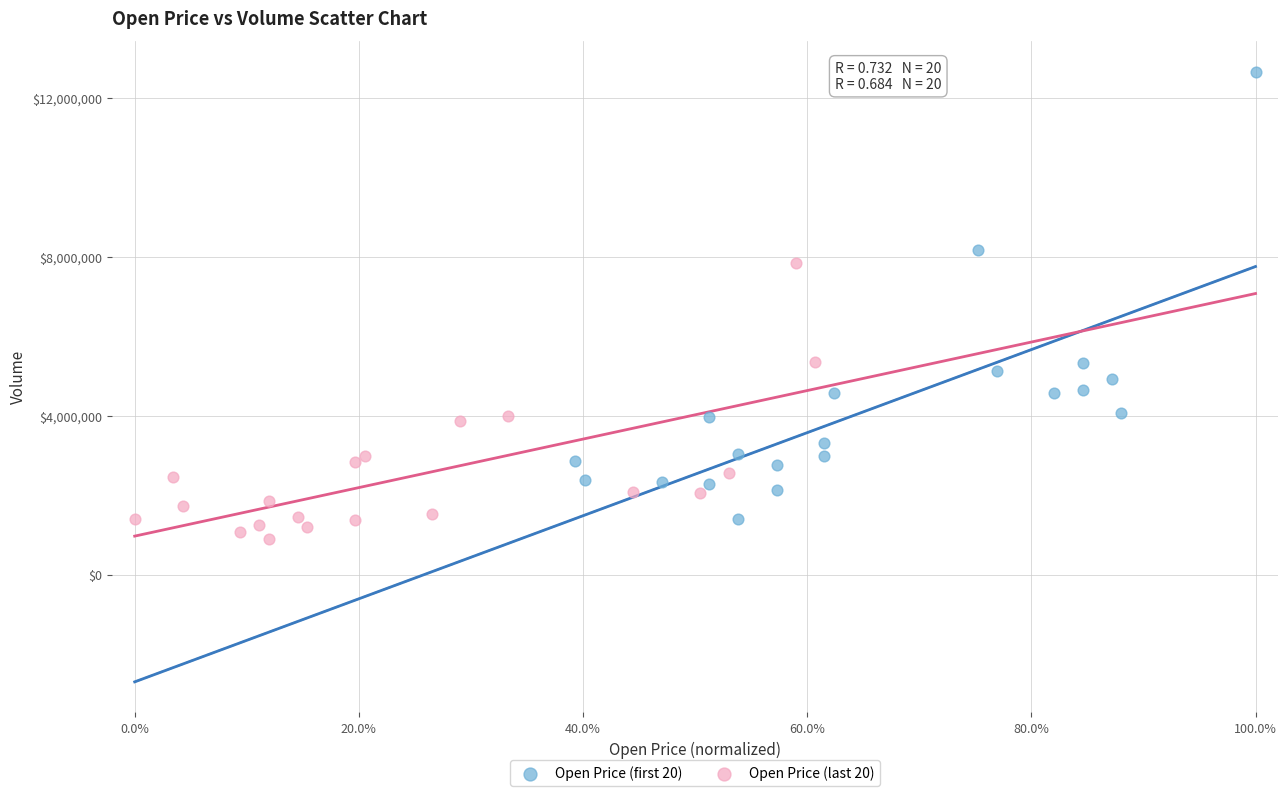

Which series contains the highest Y value?

Open Price (first 20)